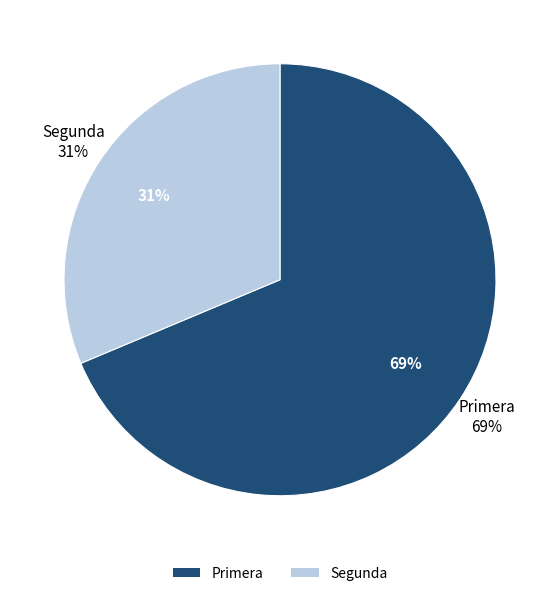

Does 3 account for over 50% of the chart?

No